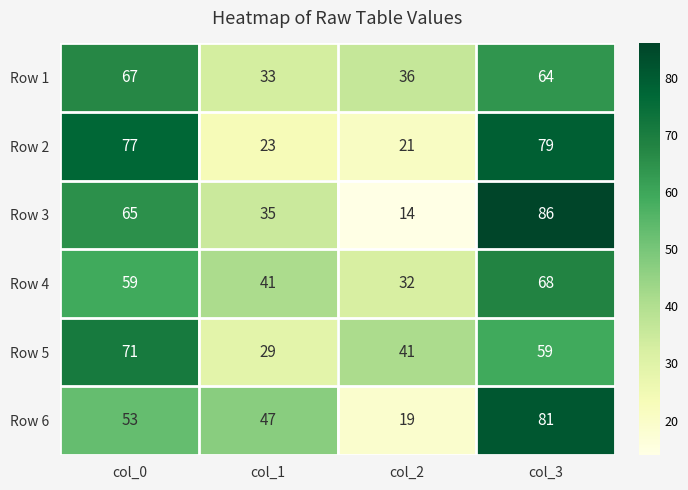

What is the smallest value displayed?

14